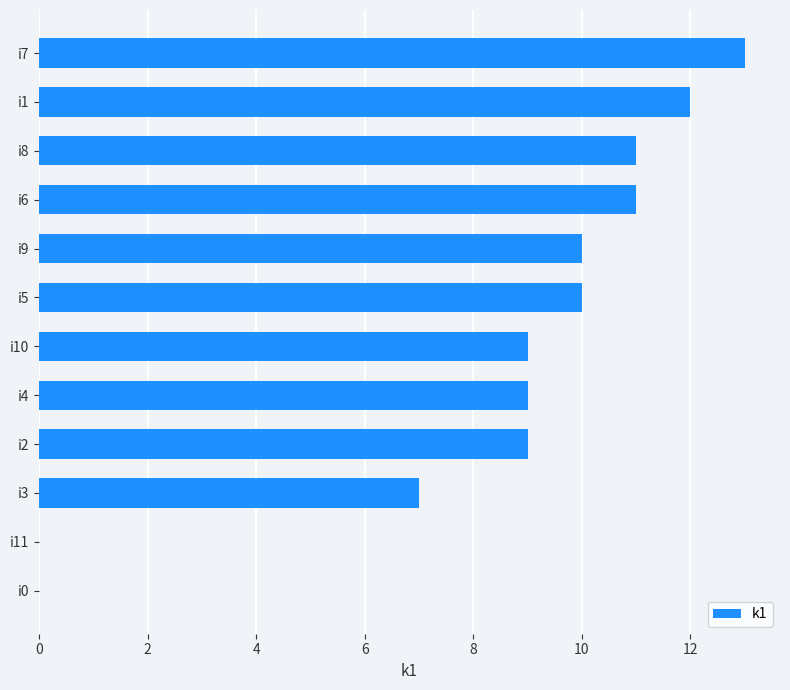

Count the number of categories in the chart.

12